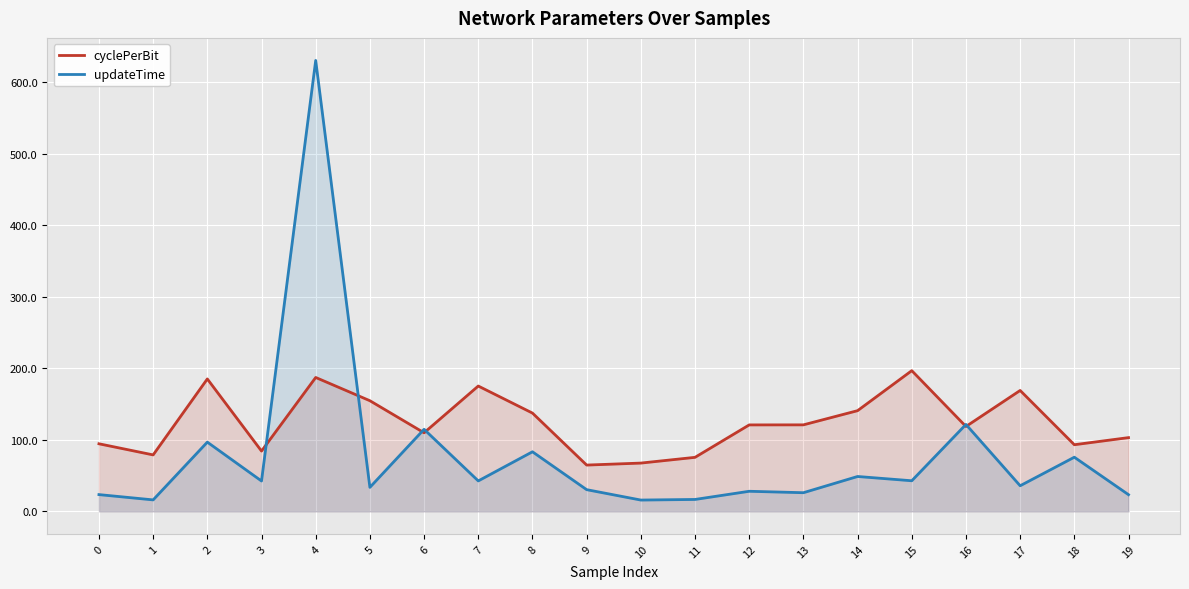

At 16, list the series in order from smallest to largest.

cyclePerBit, updateTime